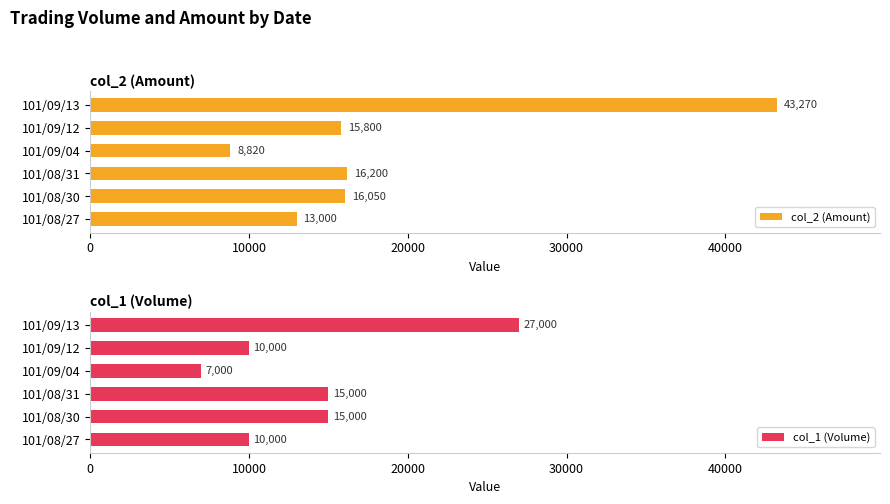

Does the chart contain any negative values?

No